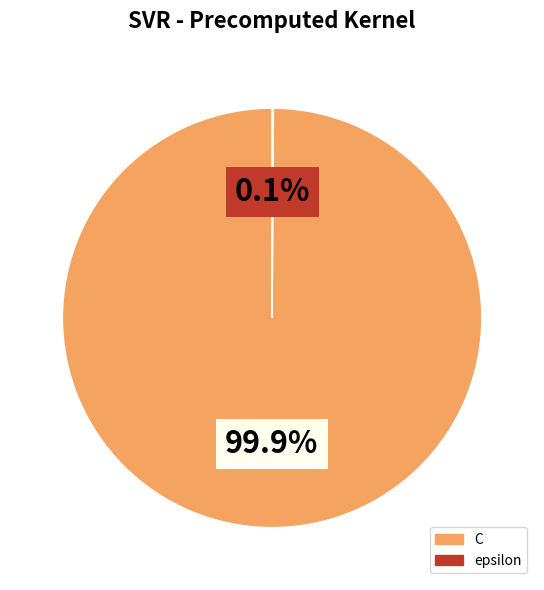

Which category accounts for the majority?

C